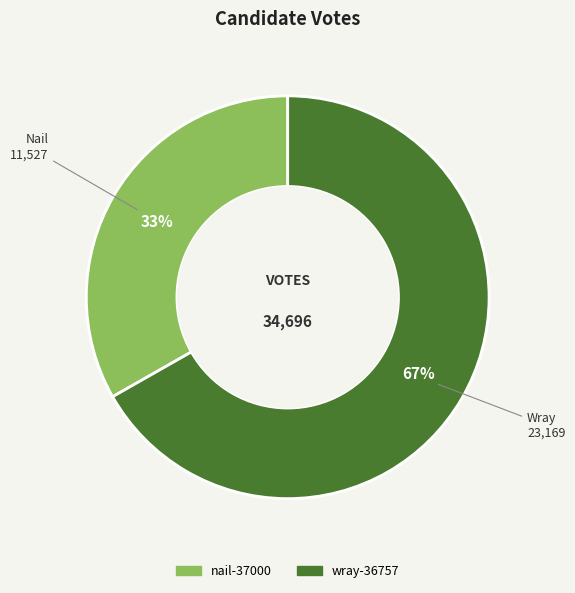

To the nearest percent, what is the average slice percentage?

50%